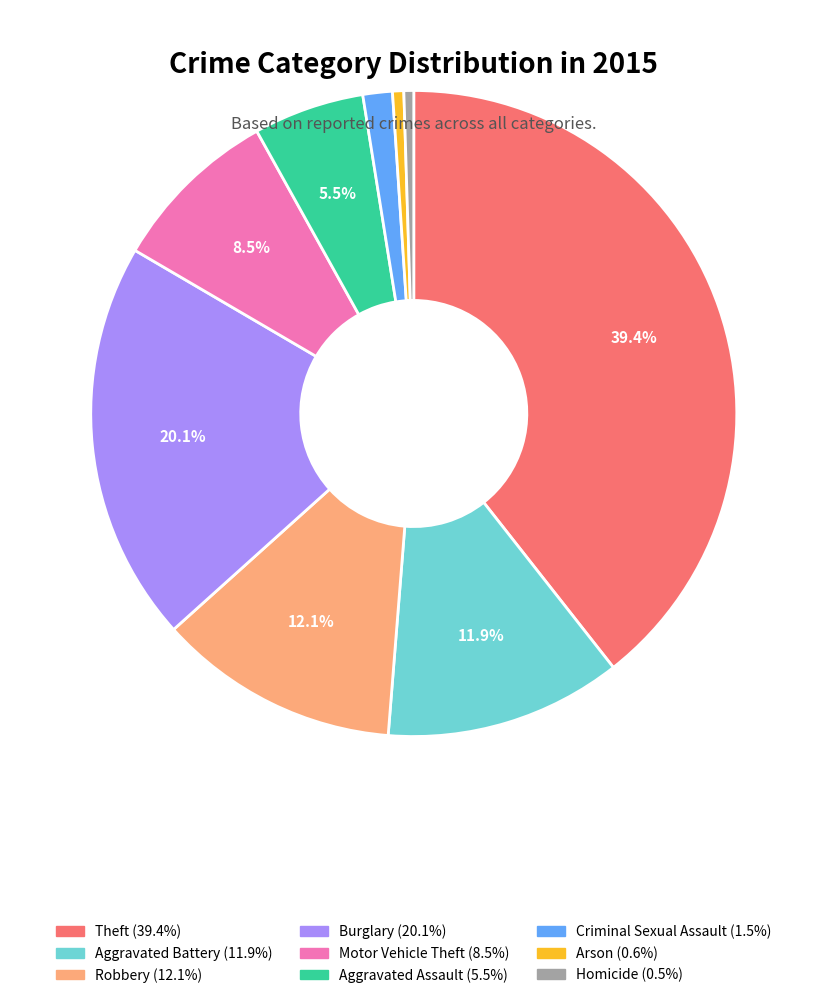

Combined, do Criminal Sexual Assault and Motor Vehicle Theft account for over 50%?

No